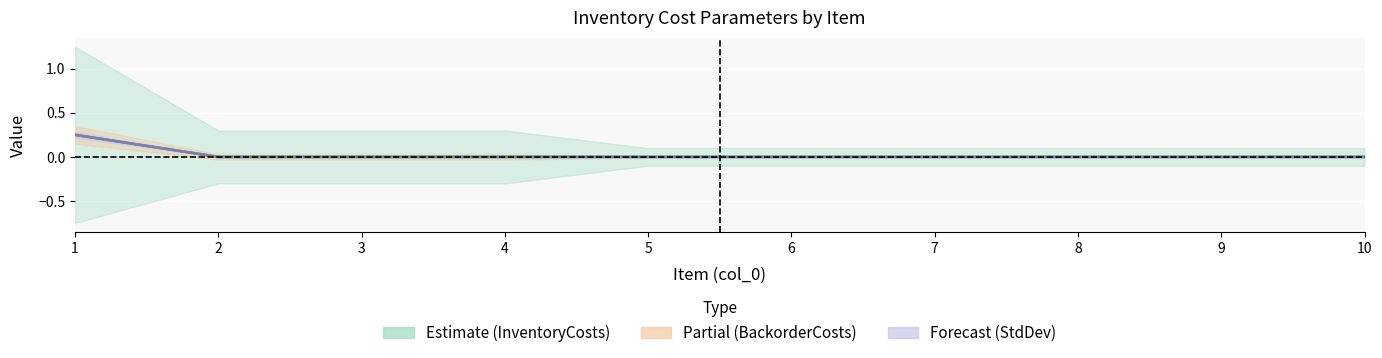

How many lines are shown in the chart?

3